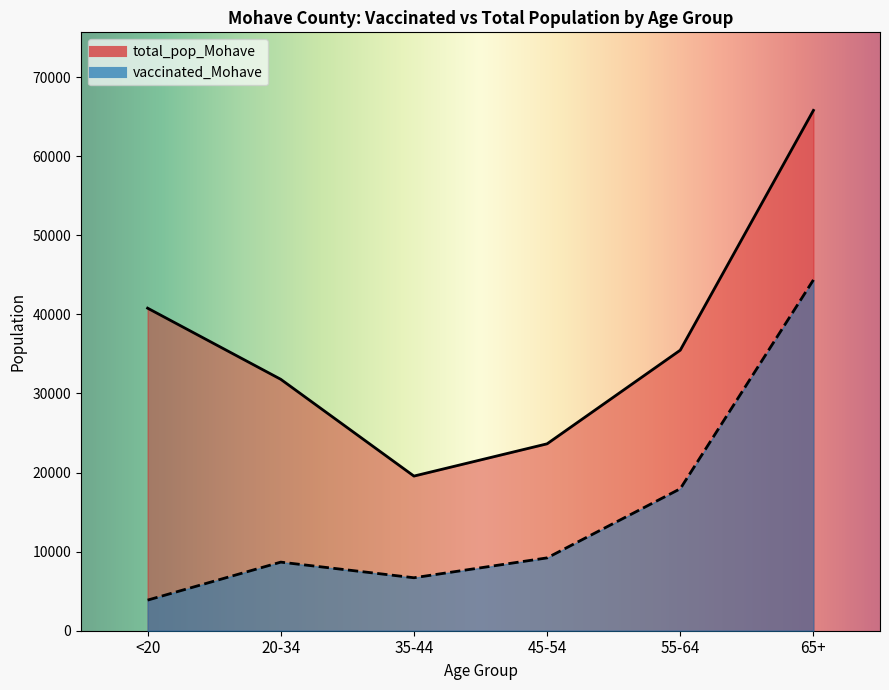

Reading left to right, transcribe all the data shown in this chart.

vaccinated_Mohave: 3870	8672	6697	9209	17947	44350
total_pop_Mohave: 40777	31783	19550	23629	35466	65780